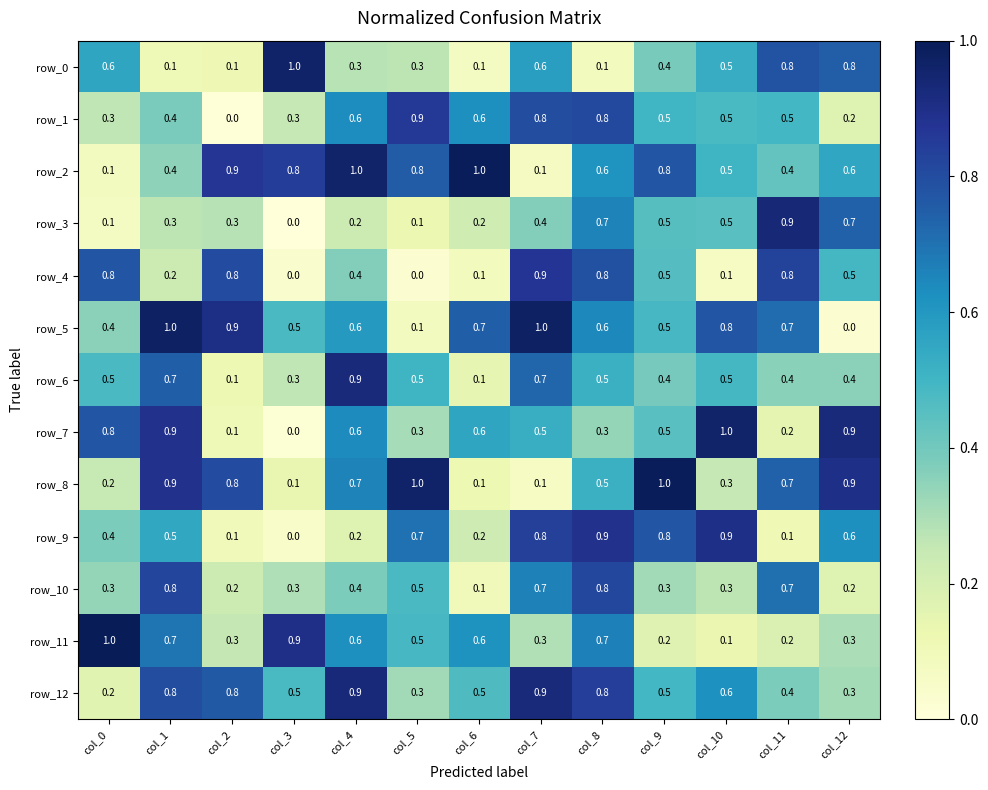

The value of row_12 at col_6 is 0.9. True or false?

False